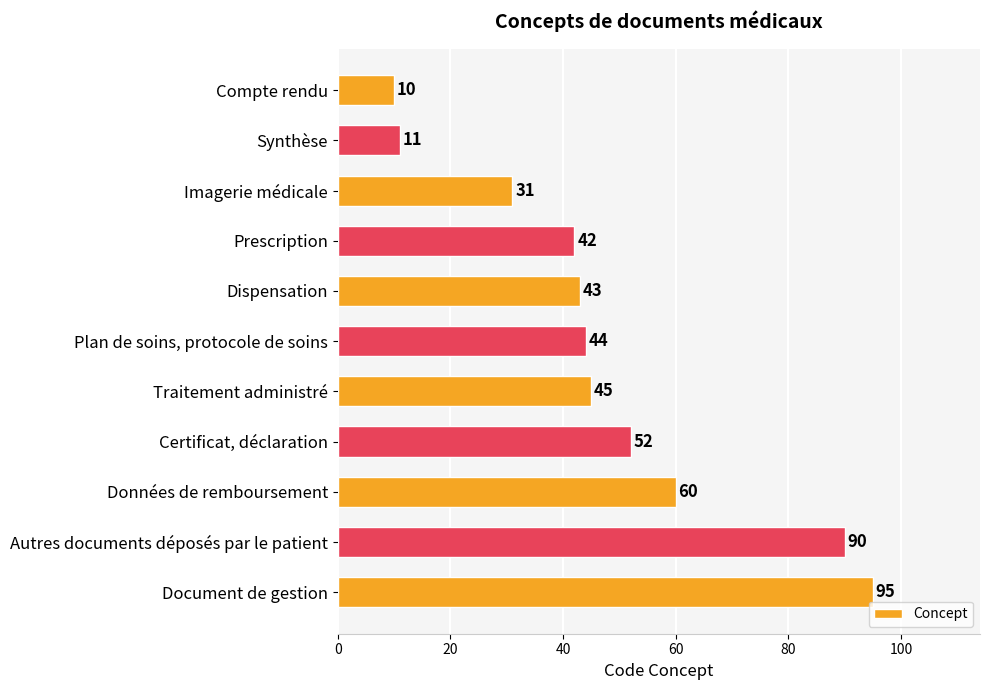

List the labels in order of value, largest first.

Document de gestion, Autres documents déposés par le patient, Données de remboursement, Certificat, déclaration, Traitement administré, Plan de soins, protocole de soins, Dispensation, Prescription, Imagerie médicale, Synthèse, Compte rendu